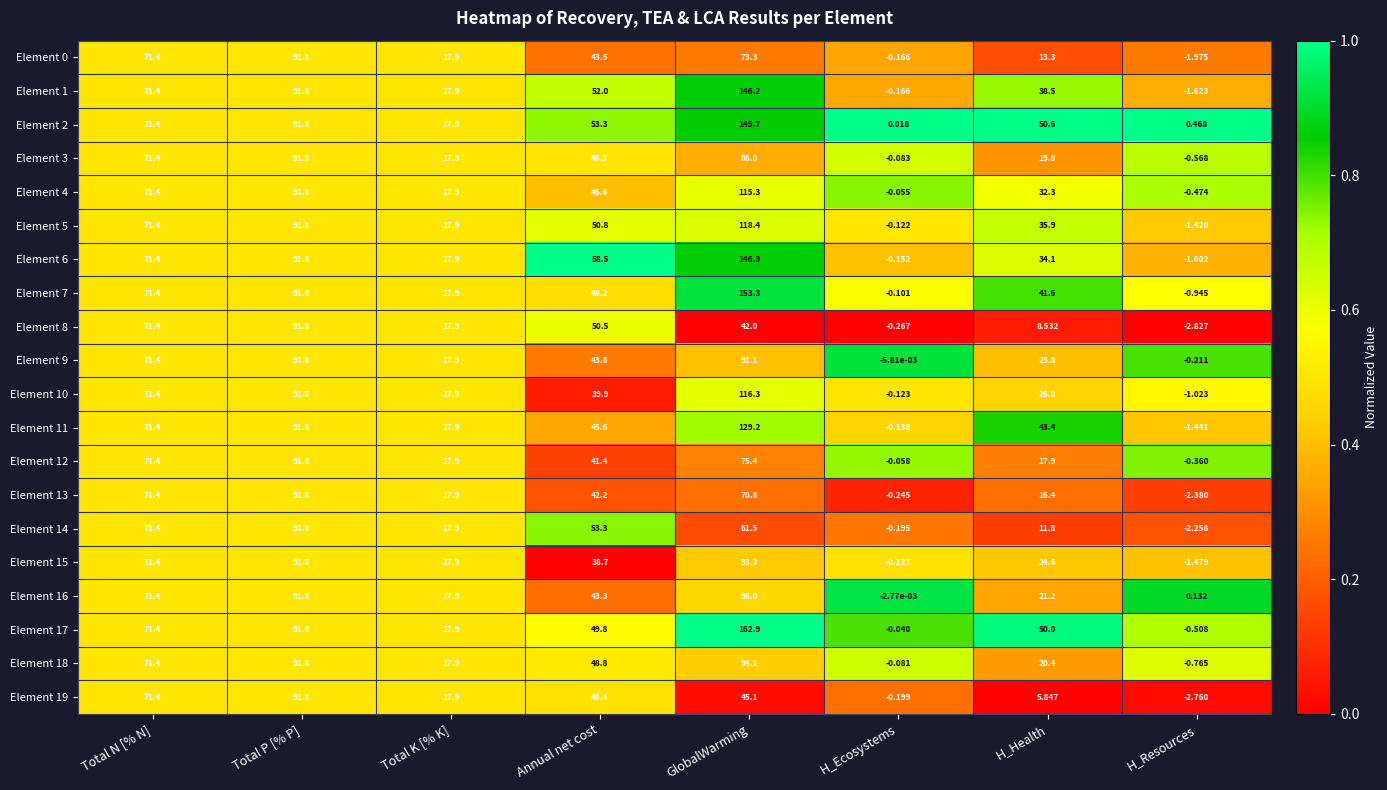

Which series has the largest total across all categories?

Element 17